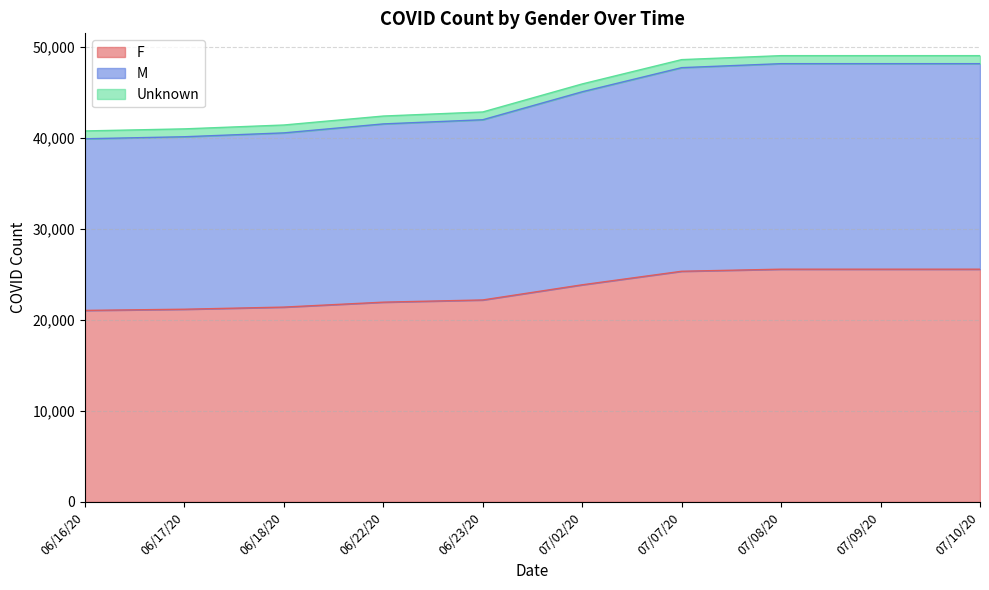

True or false: M has a value of 45091 at 07/02/20.

True